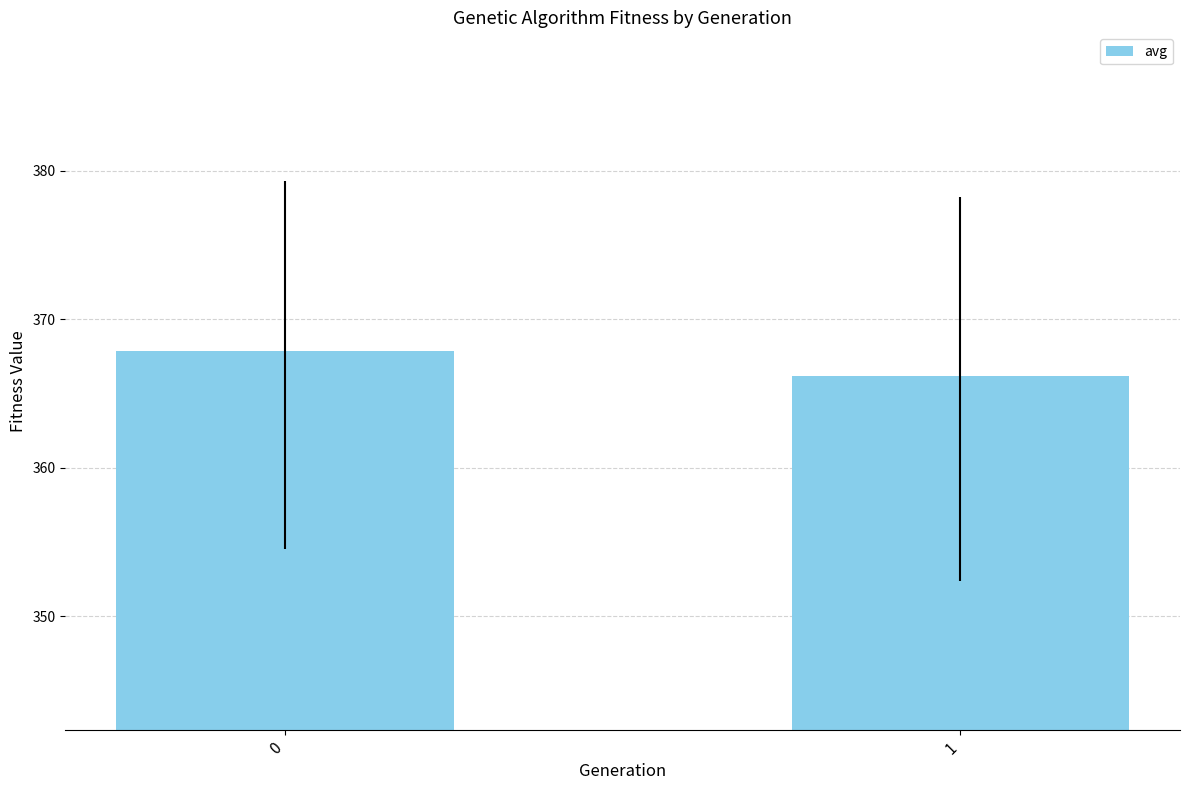

What is the value of the 2nd bar from the left?

366.2